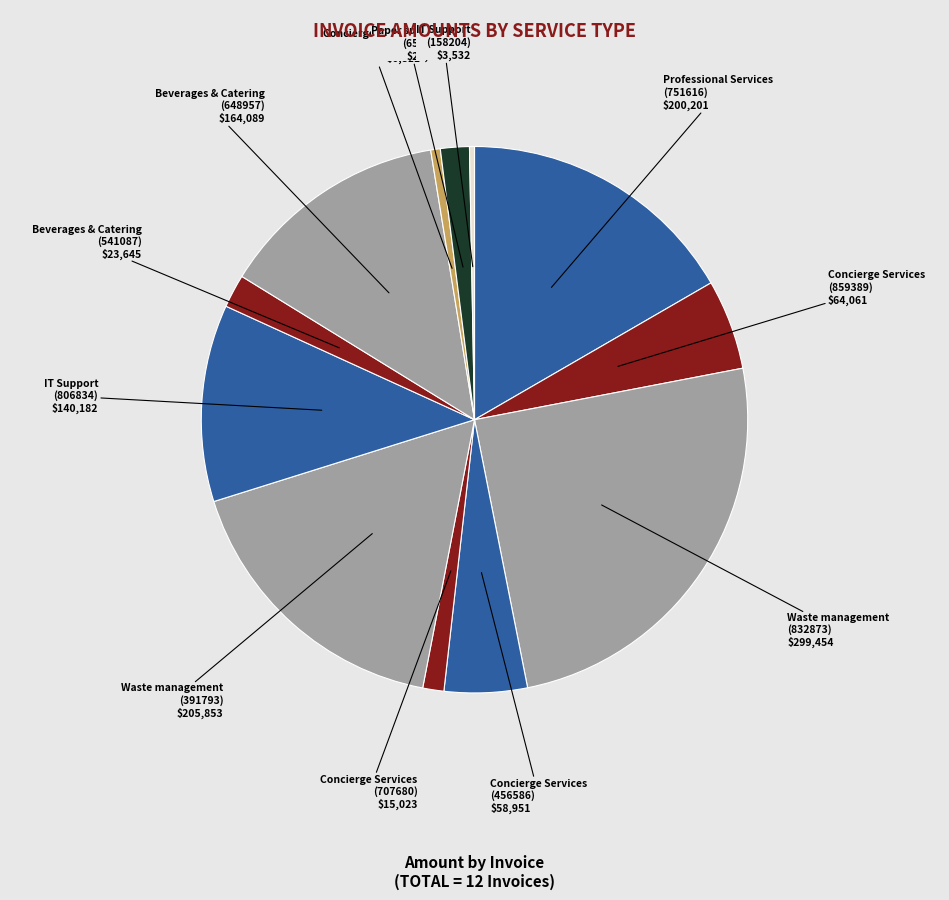

How many slices are in this pie chart?

12